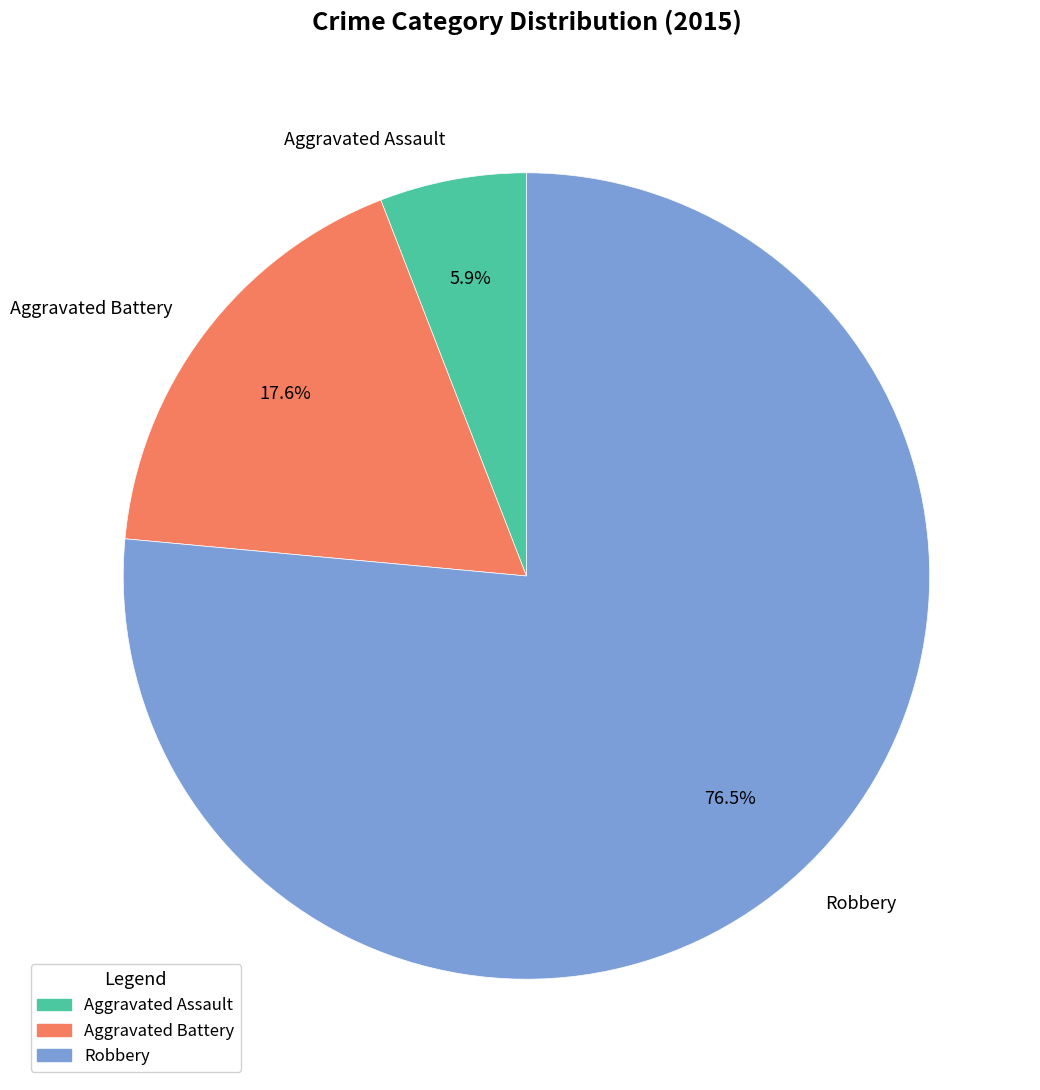

Rank the categories by value from highest to lowest.

Robbery, Aggravated Battery, Aggravated Assault